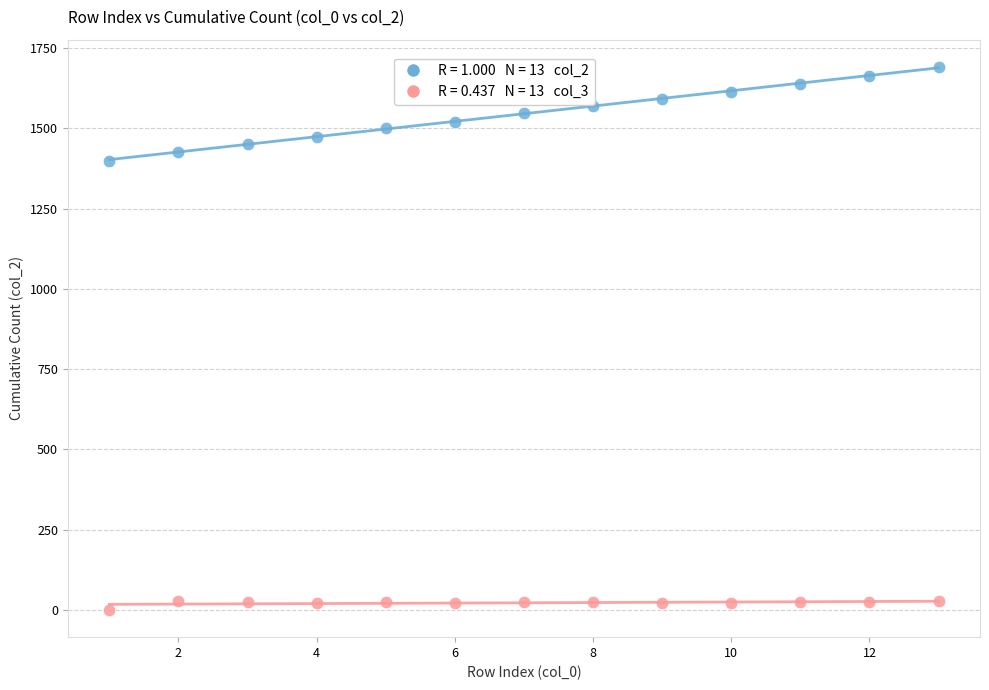

Across all data points, what is the range of X values (max minus min)?

12